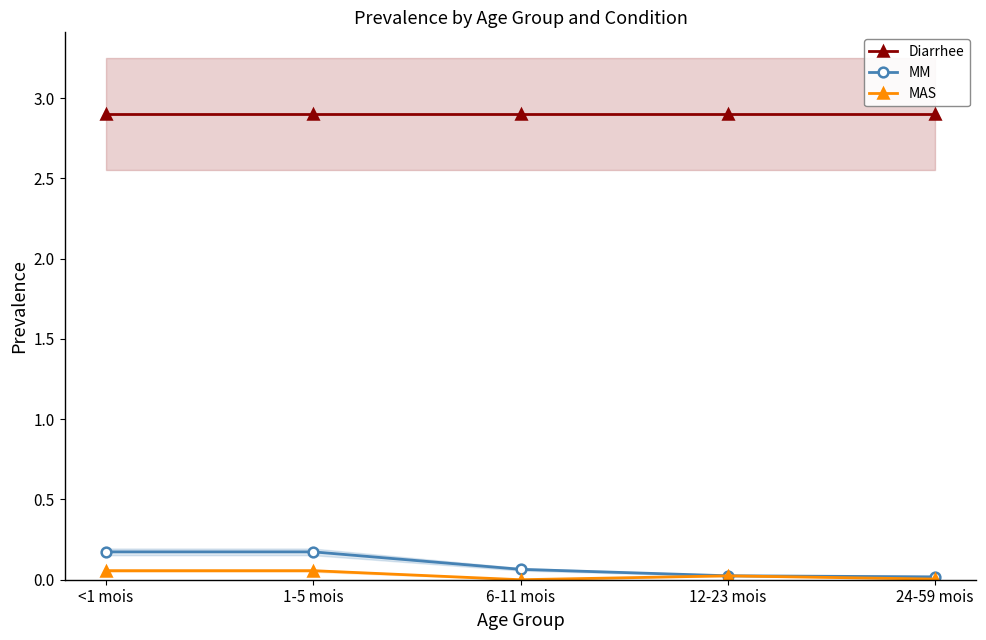

Reading left to right, list all the values displayed in this chart.

Diarrhee: <1 mois=2.9	1-5 mois=2.9	6-11 mois=2.9	12-23 mois=2.9	24-59 mois=2.9
MM: <1 mois=0.2	1-5 mois=0.2	6-11 mois=0.1	12-23 mois=0.0	24-59 mois=0.0
MAS: <1 mois=0.1	1-5 mois=0.1	6-11 mois=0.0	12-23 mois=0.0	24-59 mois=0.0